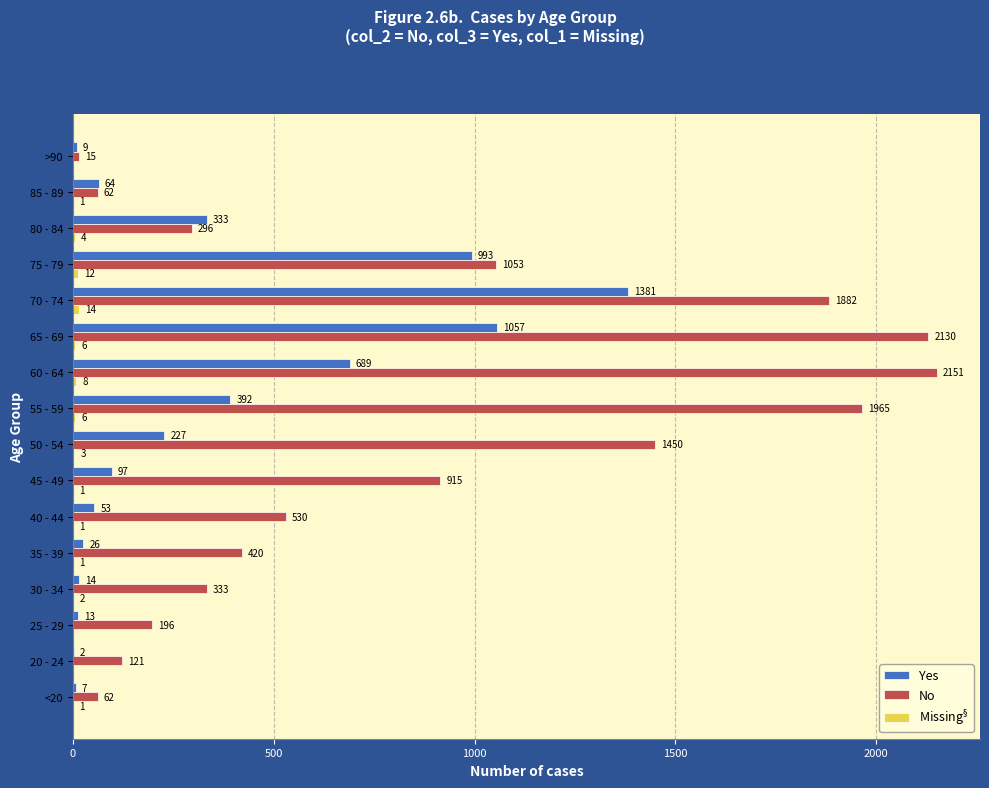

What is the approximate value of No at 25 - 29, to the nearest 10?

200